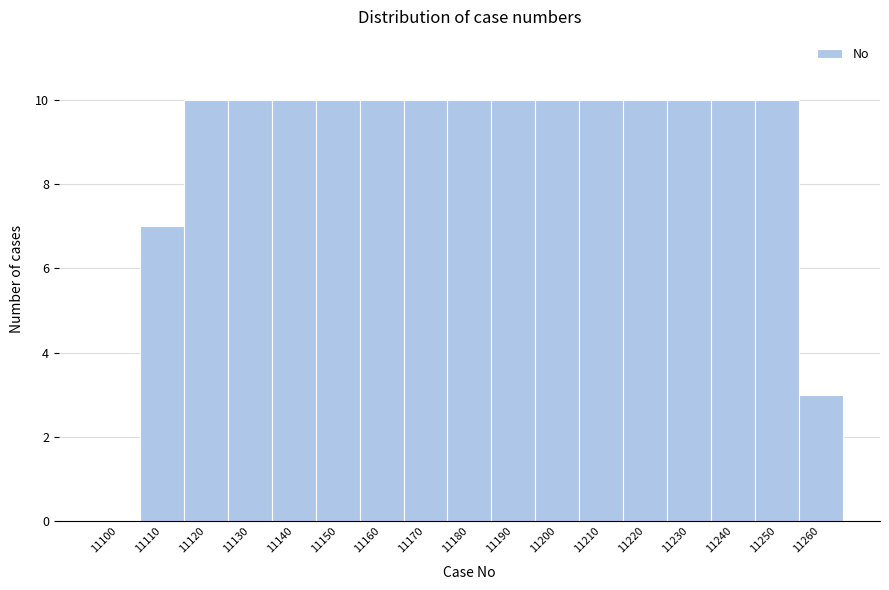

Reading right to left, list all the values displayed in this chart.

11260=3	11250=10	11240=10	11230=10	11220=10	11210=10	11200=10	11190=10	11180=10	11170=10	11160=10	11150=10	11140=10	11130=10	11120=10	11110=7	11100=0